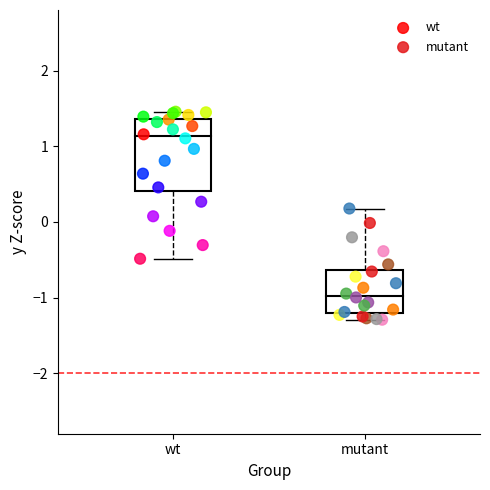

Which series contains the highest Y value?

wt